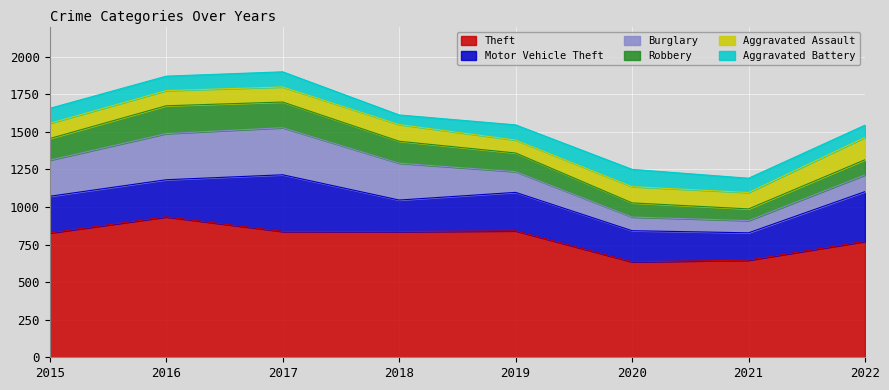

Between 2015 and 2021, which is larger?

2015